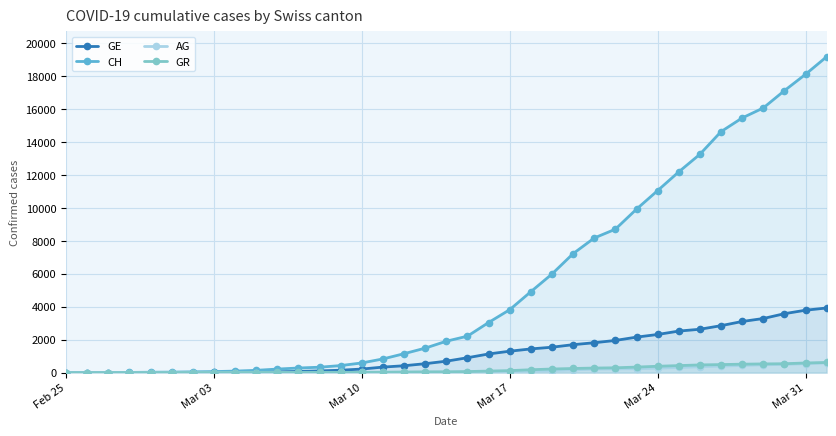

What is the value of the CH point at the 35th from the left?

17110